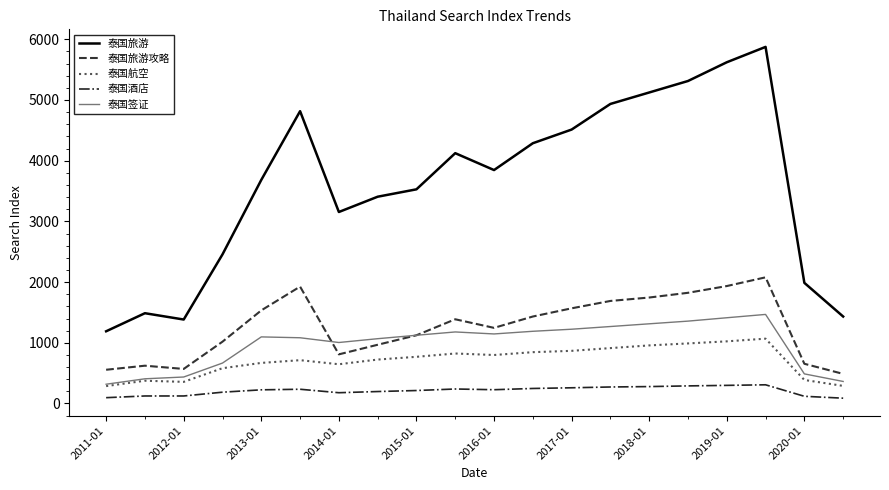

Which series has the largest total across all categories?

泰国旅游